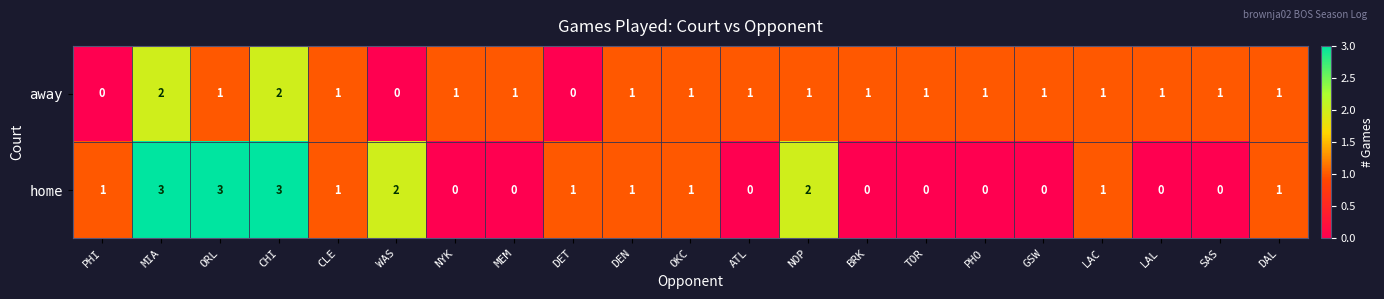

What is the total value across all series at CHI?

5